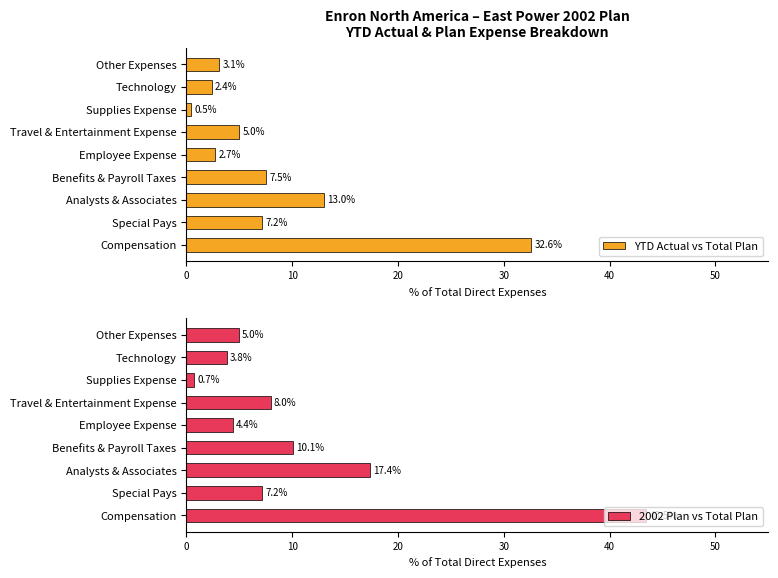

The value of 2002 Plan vs Total Plan at Benefits & Payroll Taxes is 10.1. True or false?

True